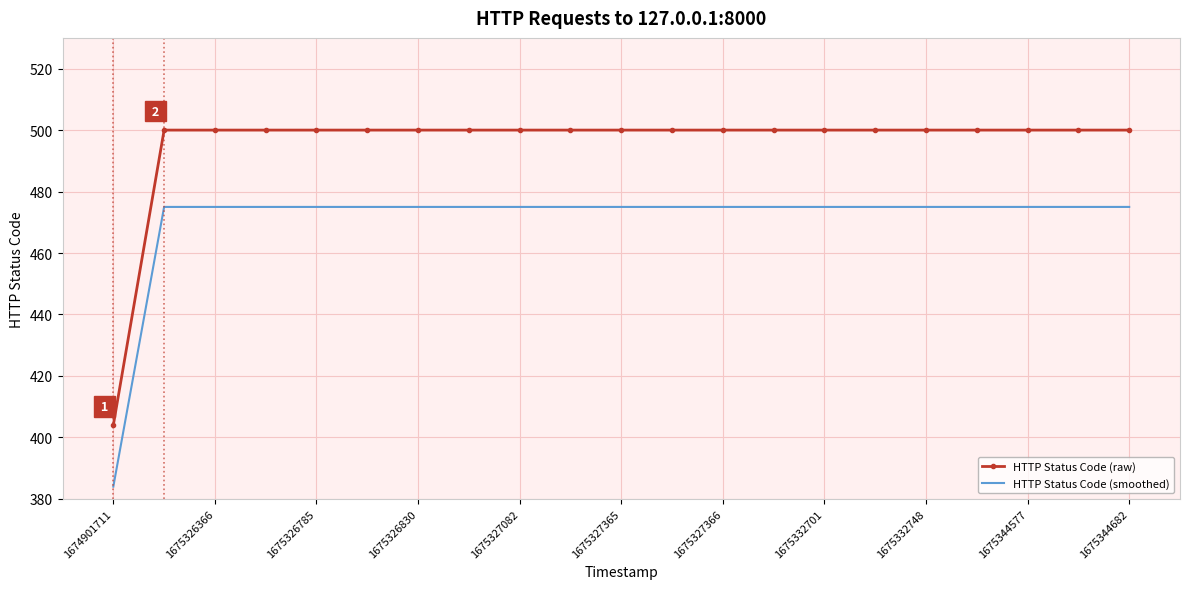

Which series has the largest total across all categories?

HTTP Status Code (raw)